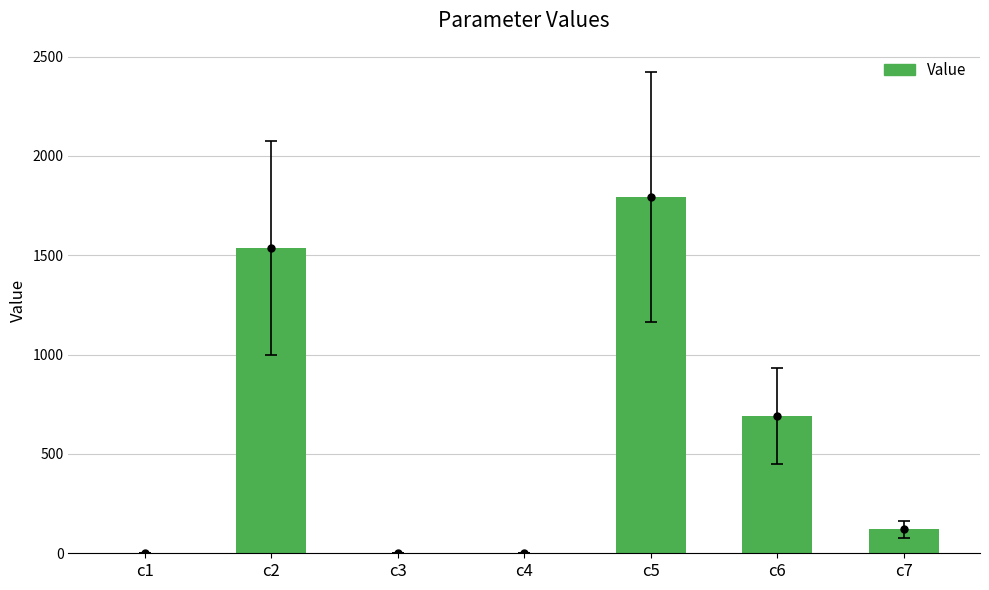

Where is the data nearest to the value 897?

c6